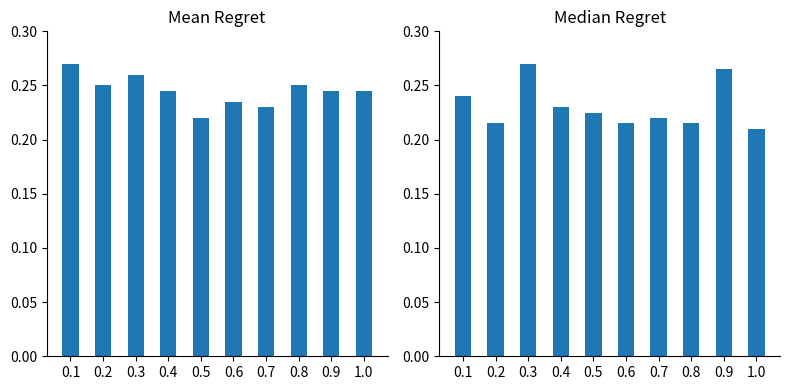

Between 0.3 and 0.8, which is larger?

0.3